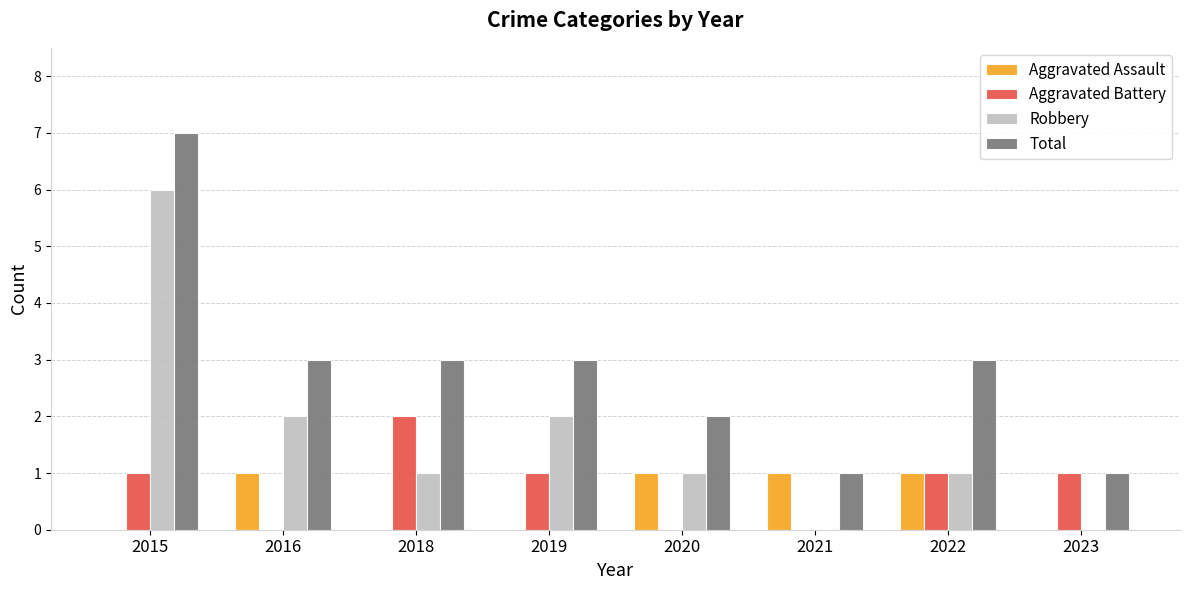

What is the sum of the Total values at 2016 and 2018?

6